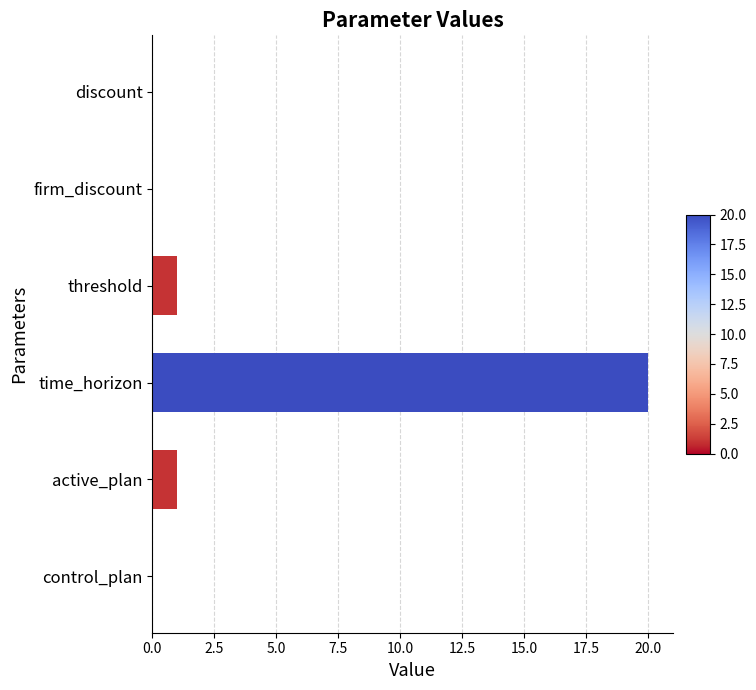

What value does the data have at threshold?

1.0